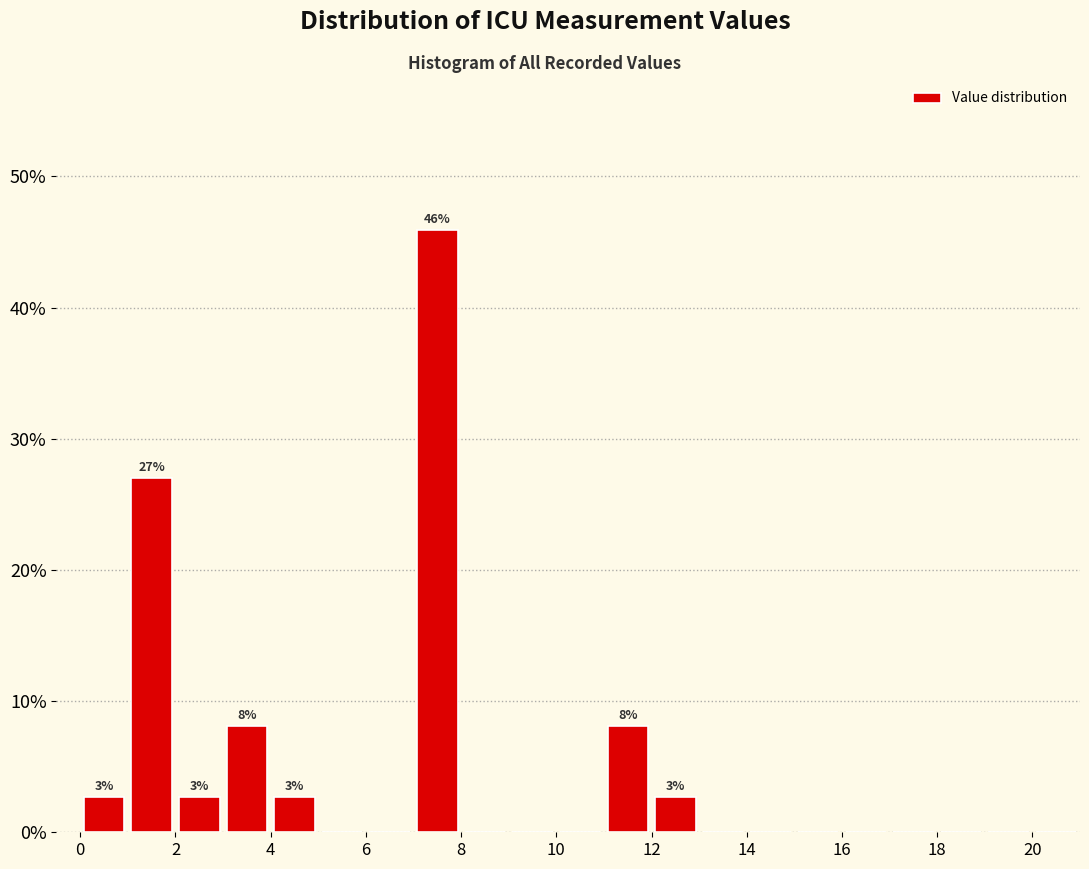

Which range on the x-axis has the tallest bar?

7 to 8